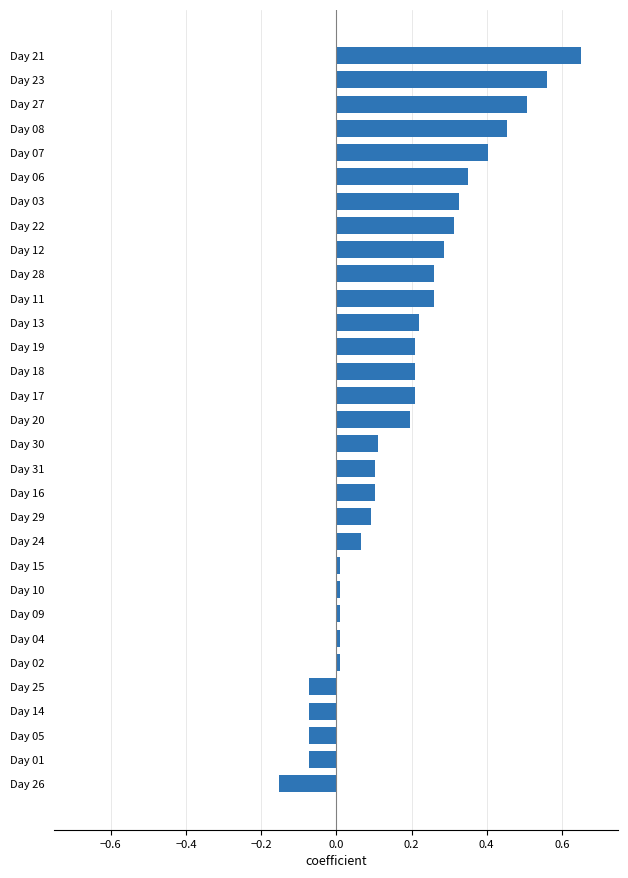

What is the sum of all values?

5.5